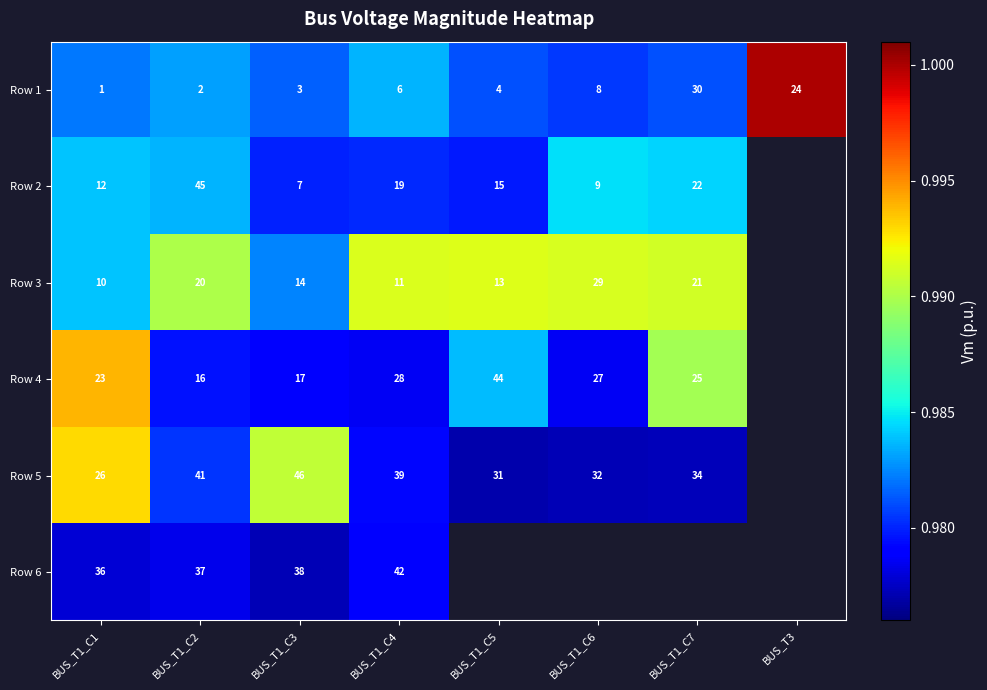

What is the highest value of the Row 5 series?

1.0